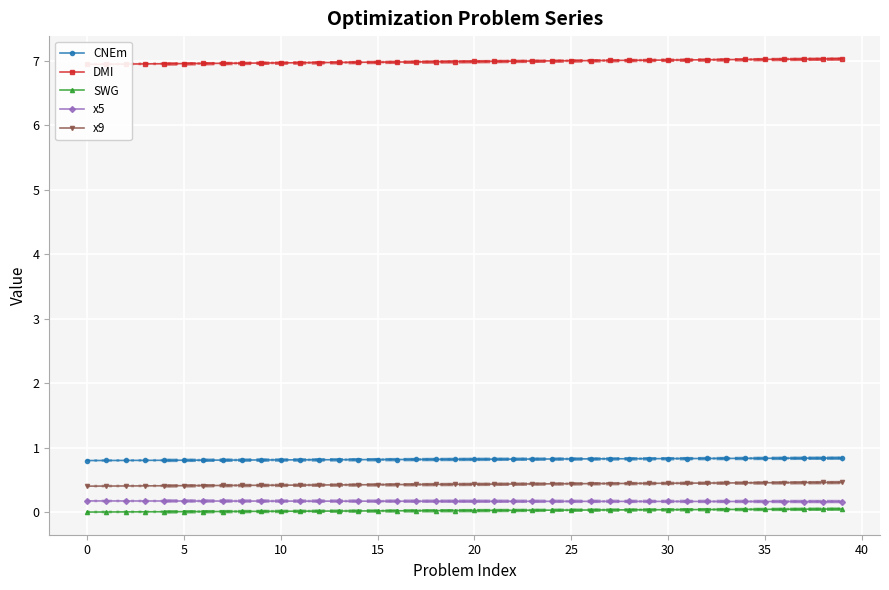

True or false: CNEm and DMI intersect in this chart.

False